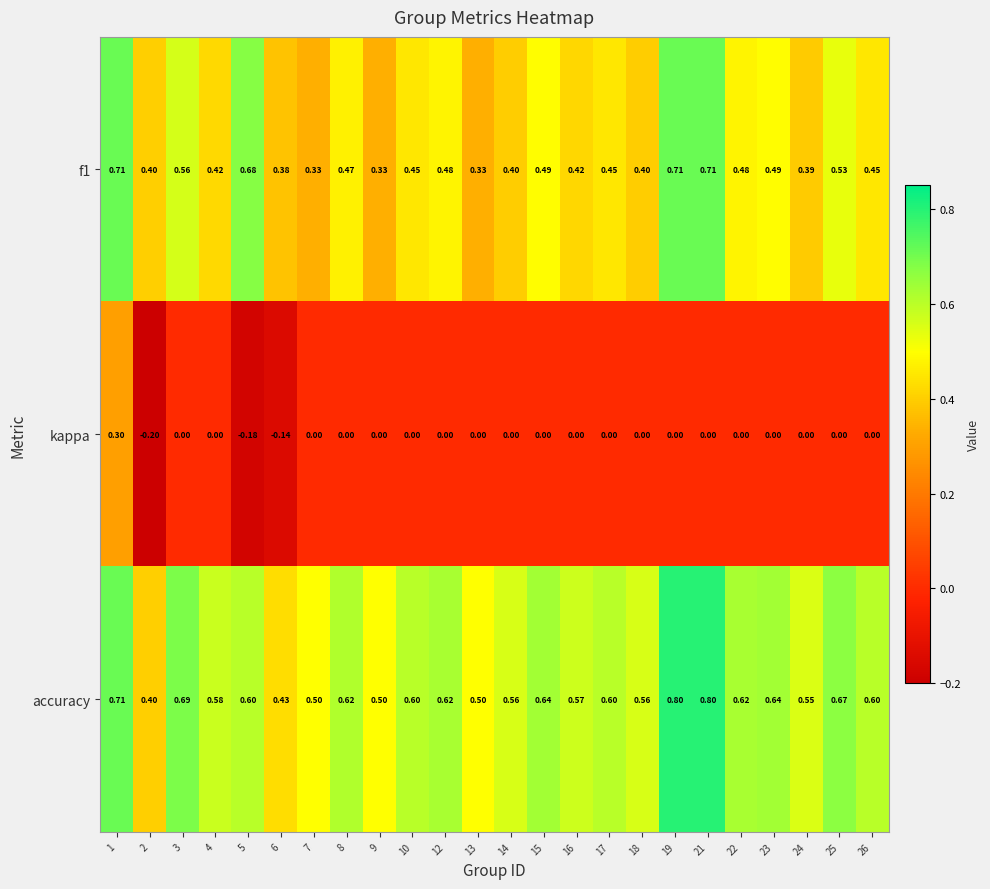

Which series has the widest spread of values?

kappa